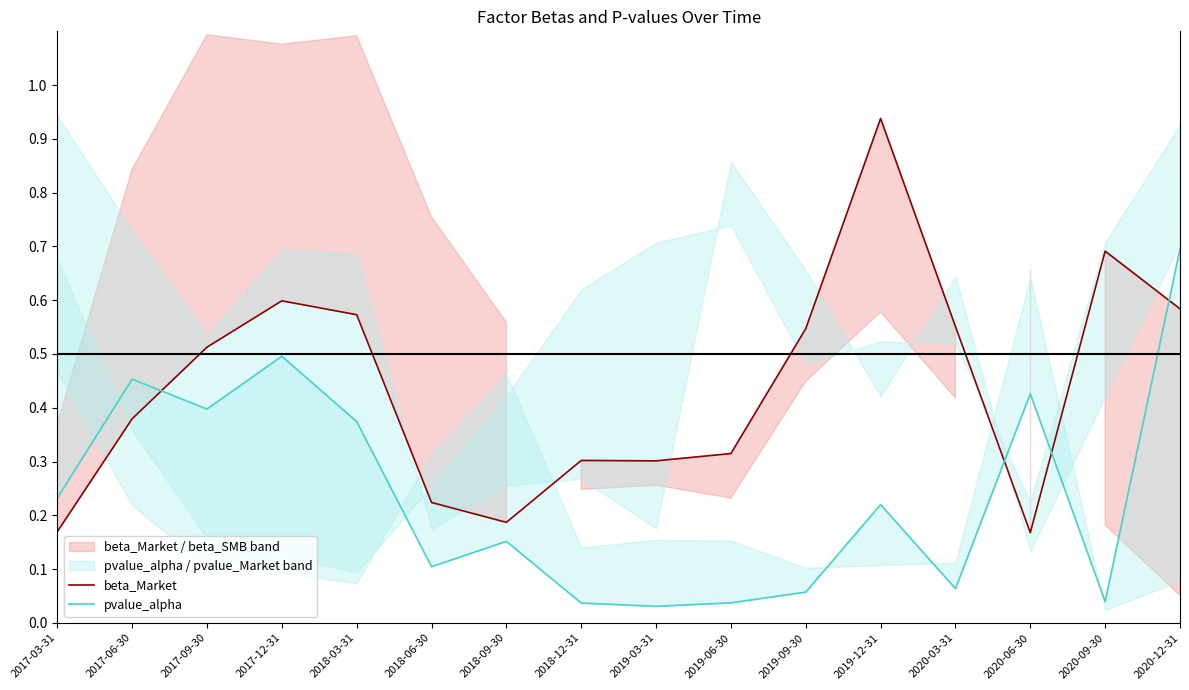

What is the difference between the maximum and second lowest values in the beta_Market series?

0.8